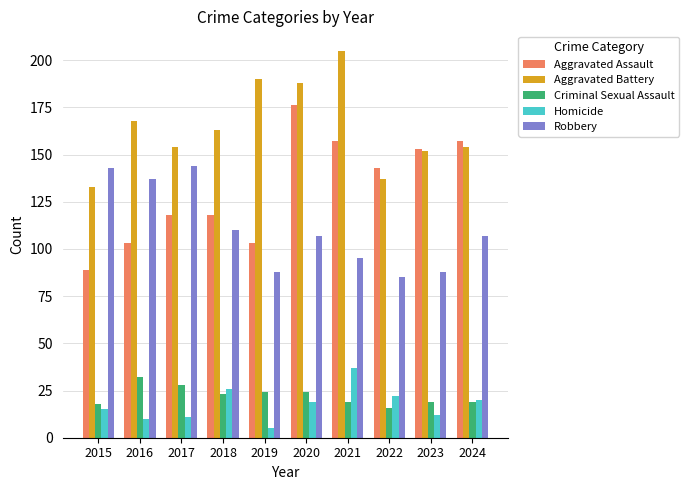

What is the difference between the maximum and minimum values in the Criminal Sexual Assault series?

16